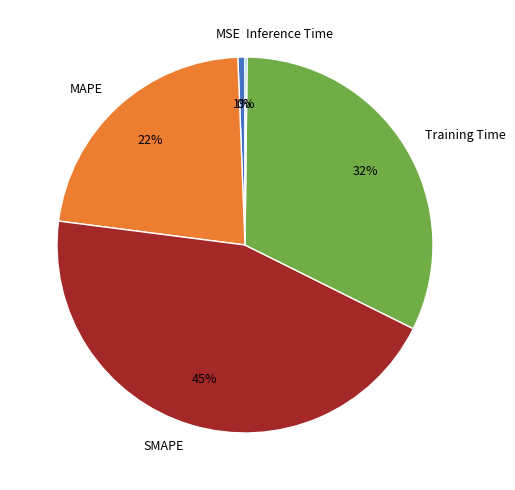

Between SMAPE and MSE, which is larger?

SMAPE